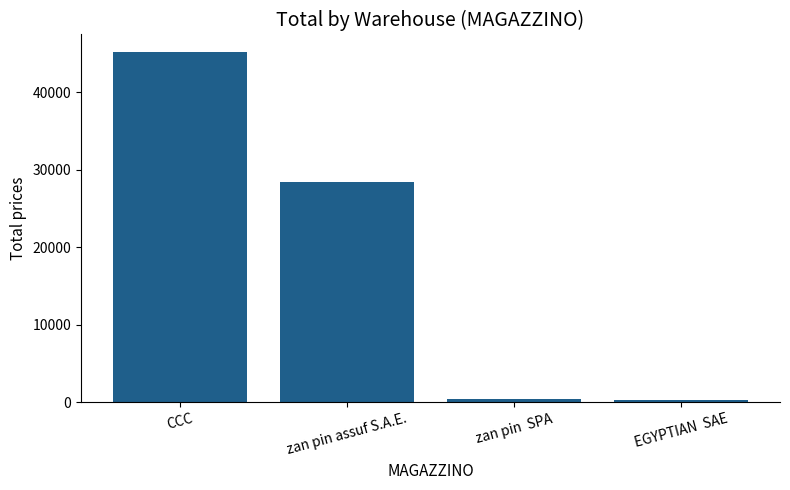

What is the greatest value displayed?

45230